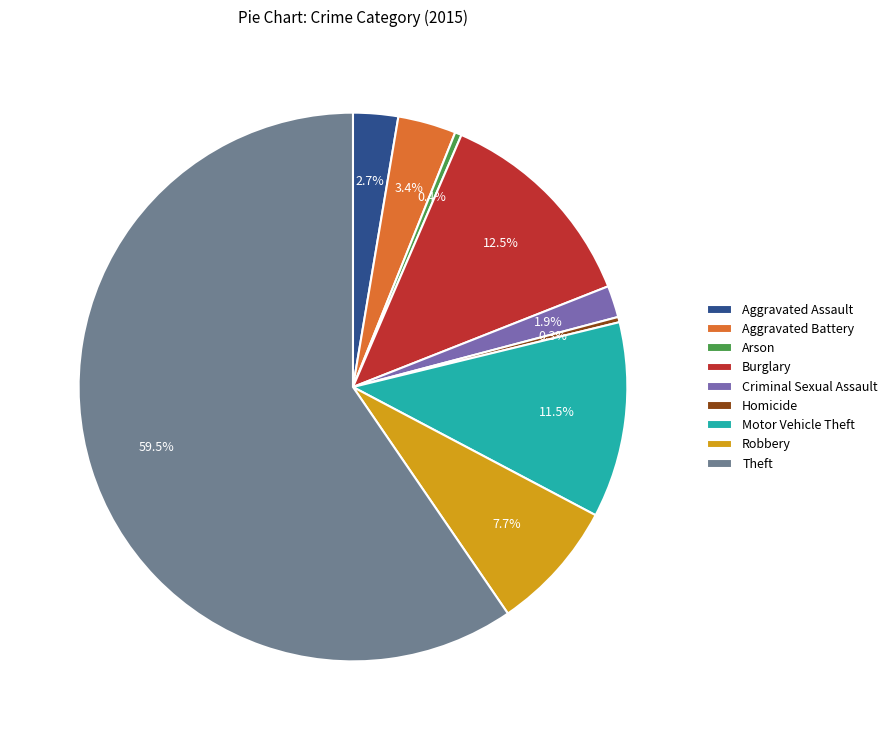

Count the number of slices in the pie.

9